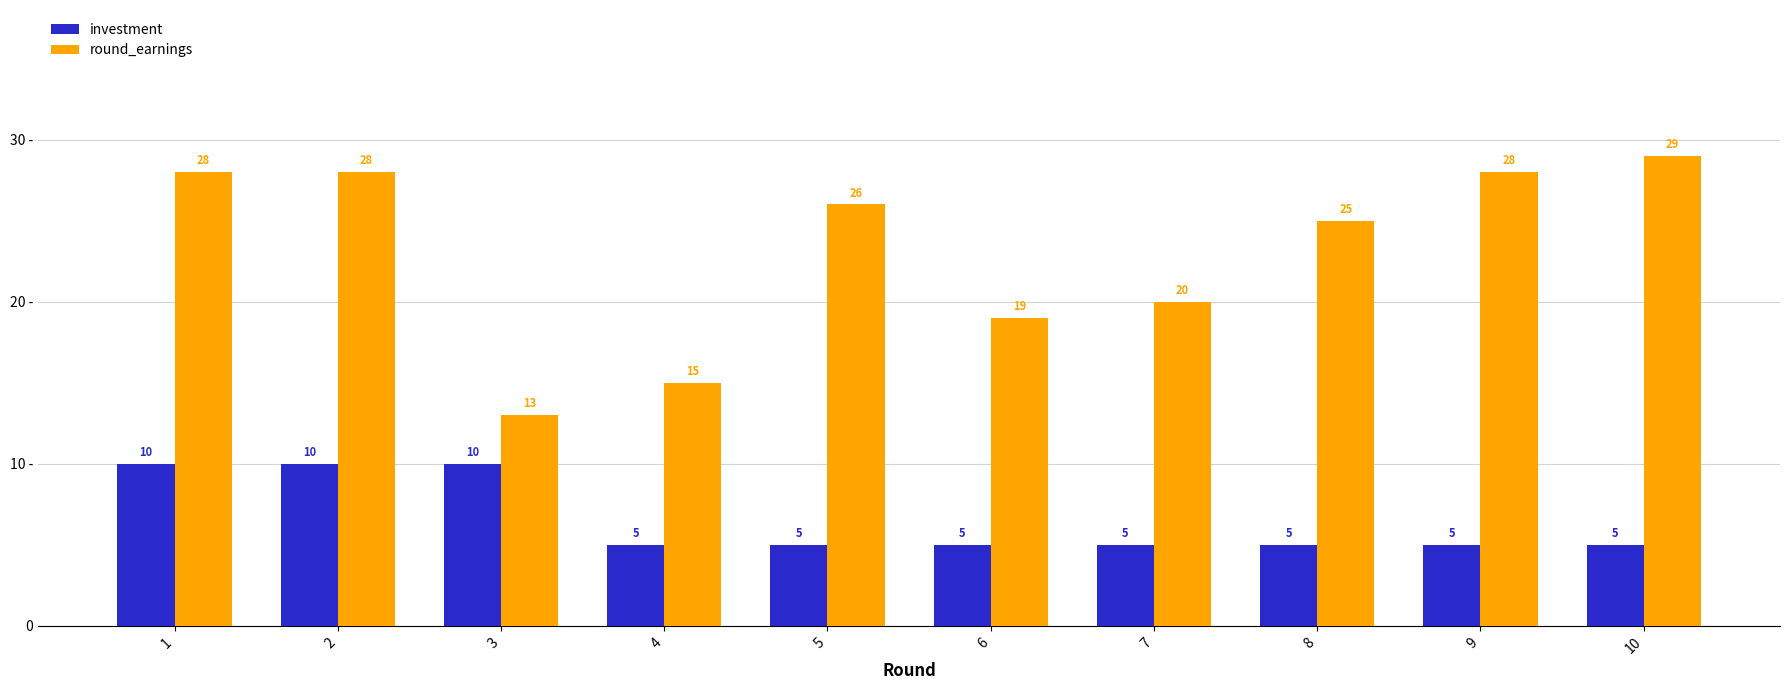

List the series in order of their peak value, highest first.

round_earnings, investment